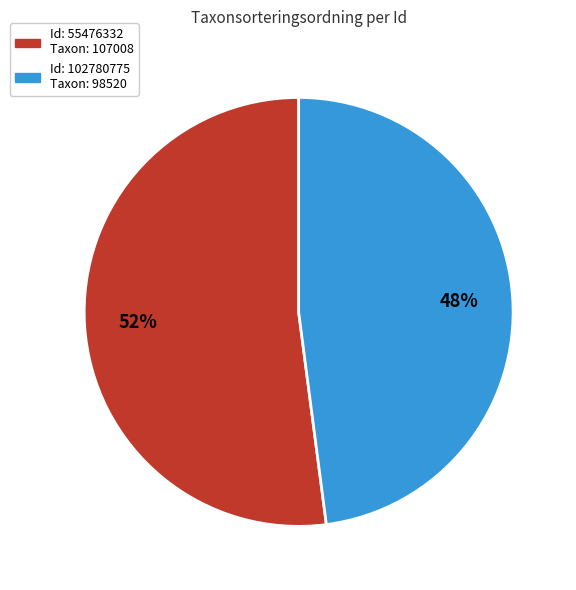

To the nearest percent, what is the difference between the largest and smallest slice percentages?

4%